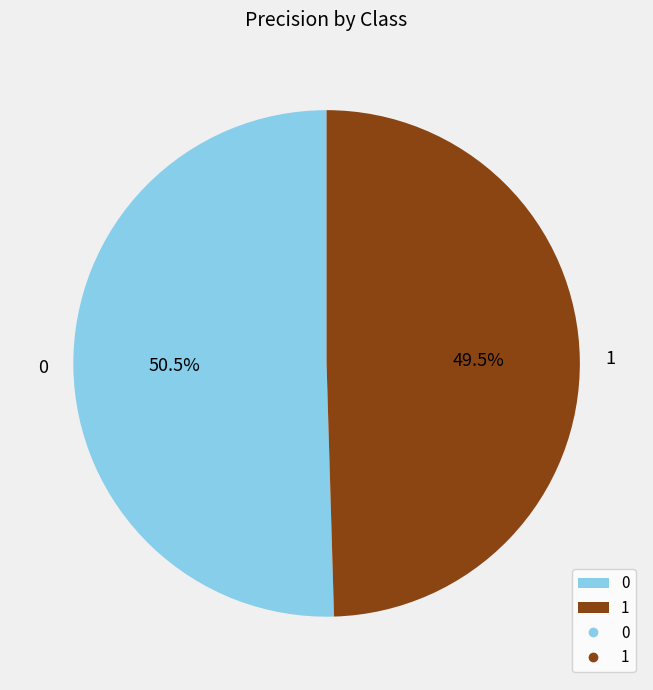

Do 1 and 0 together represent more than half of the pie?

Yes